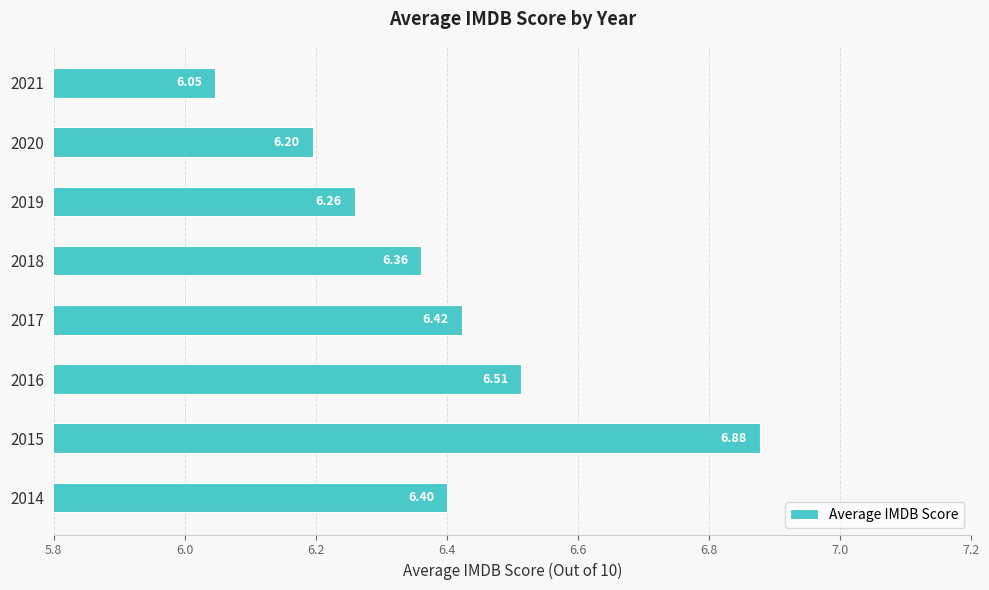

What is the ratio of the value at 2014 to the value at 2016?

1.0